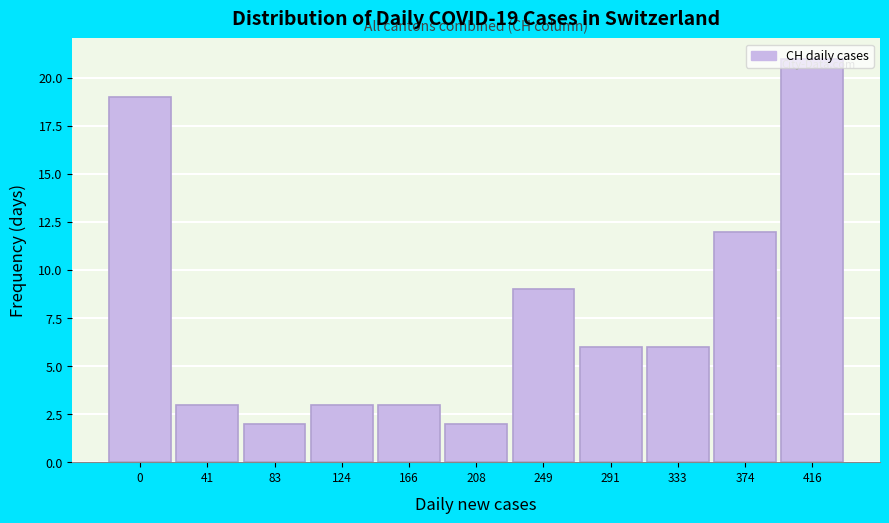

Which label corresponds to the largest value in the chart?

416